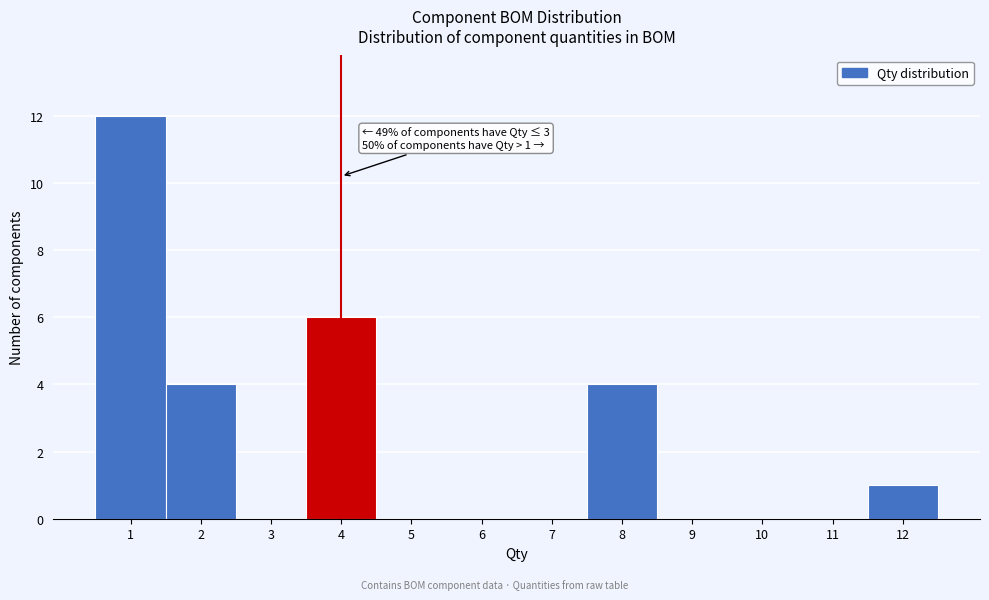

Over which range of the x-axis is the bar tallest?

0.5 to 1.5